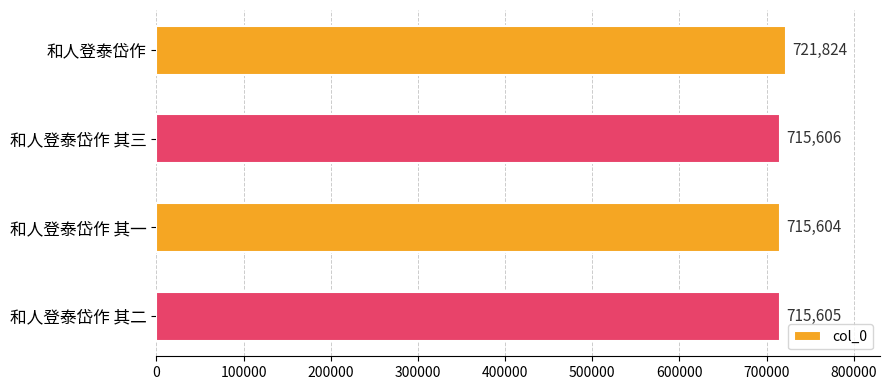

Reading bottom to top, extract all data points from this chart.

和人登泰岱作 其二=715605	和人登泰岱作 其一=715604	和人登泰岱作 其三=715606	和人登泰岱作=721824